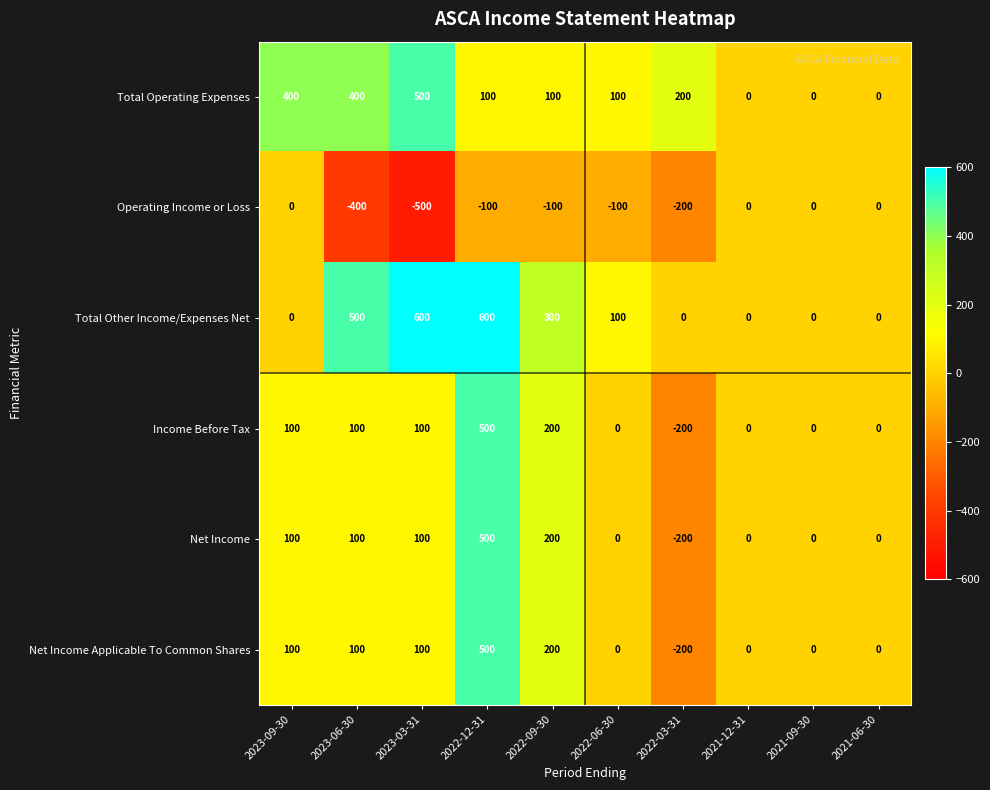

Which category has the lowest value across all series?

2023-03-31